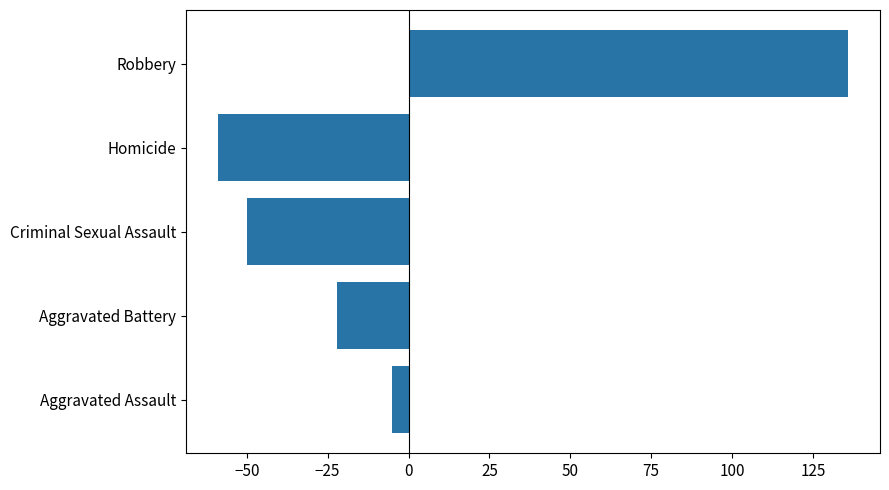

Read the value at Aggravated Battery.

-22